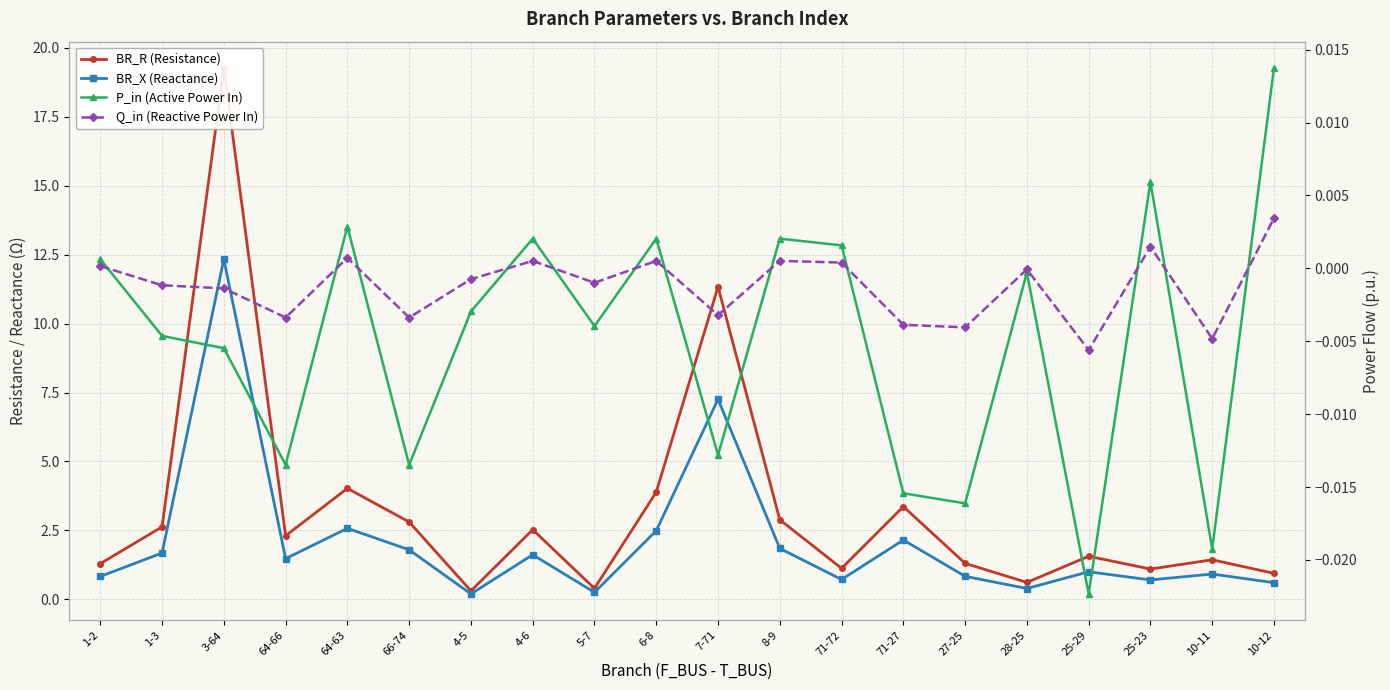

What position from the left is 10-12?

20